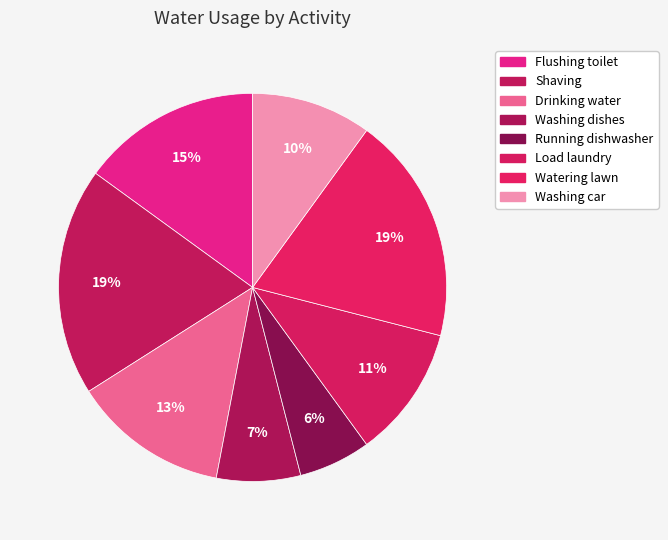

Rank the categories by value from highest to lowest.

Shaving, Watering lawn, Flushing toilet, Drinking water, Load laundry, Washing car, Washing dishes, Running dishwasher